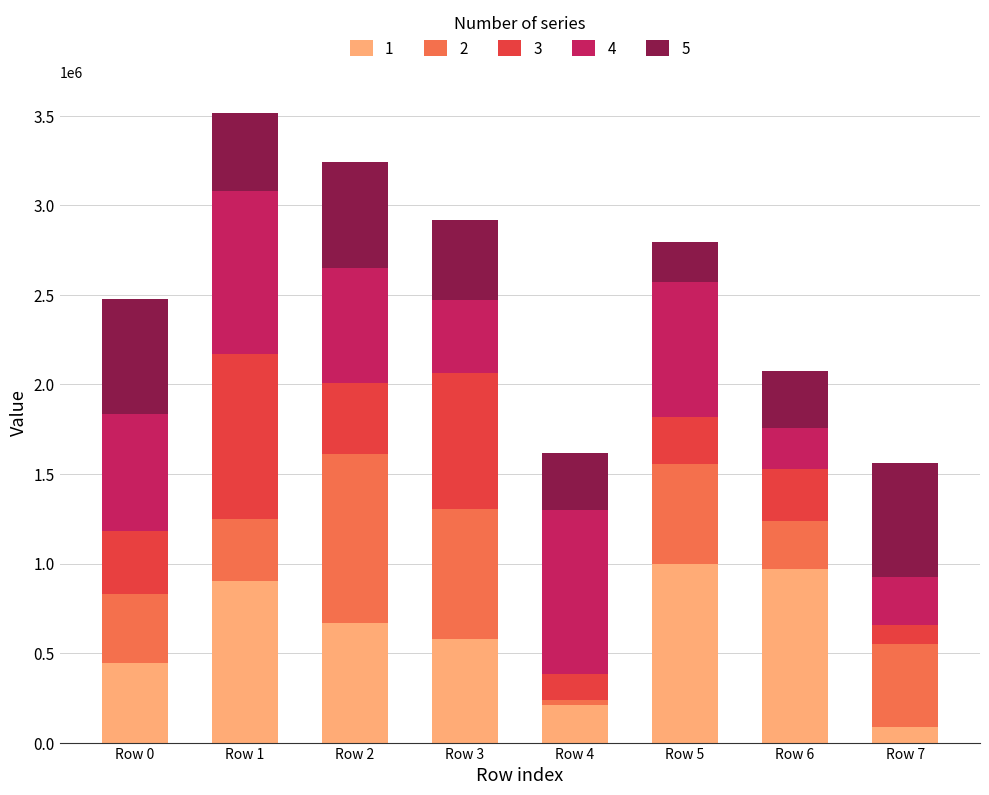

At which label does 1 reach its minimum?

Row 7